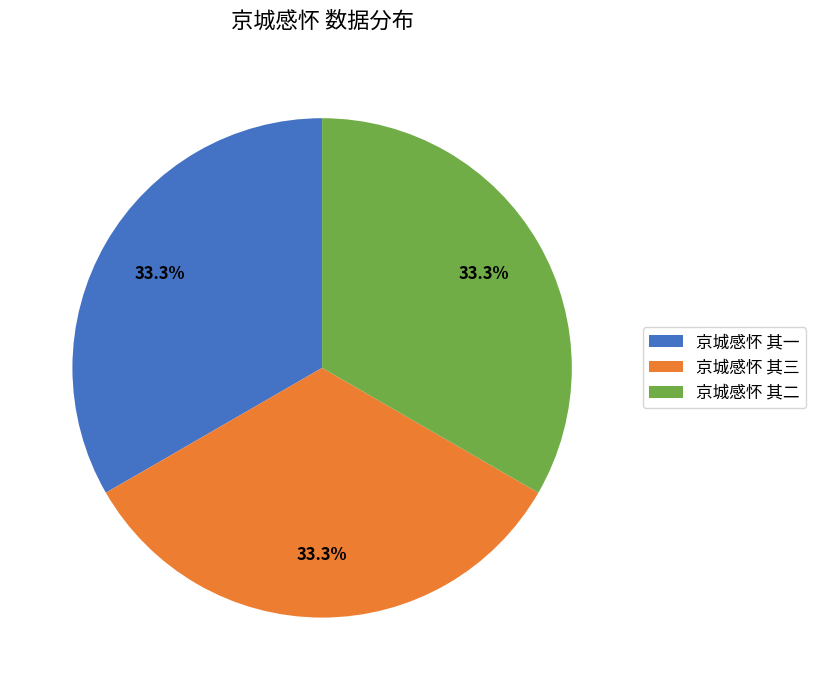

What is the ratio of the value at 京城感怀 其一 to the value at 京城感怀 其二?

1.0